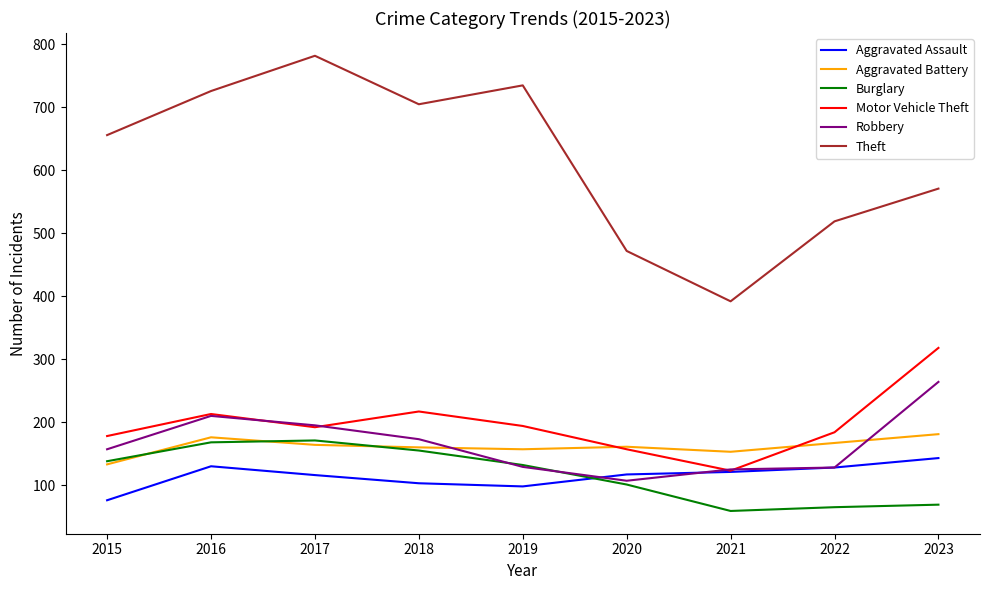

In Burglary, how many points are lower than both neighbors (excluding endpoints)?

1